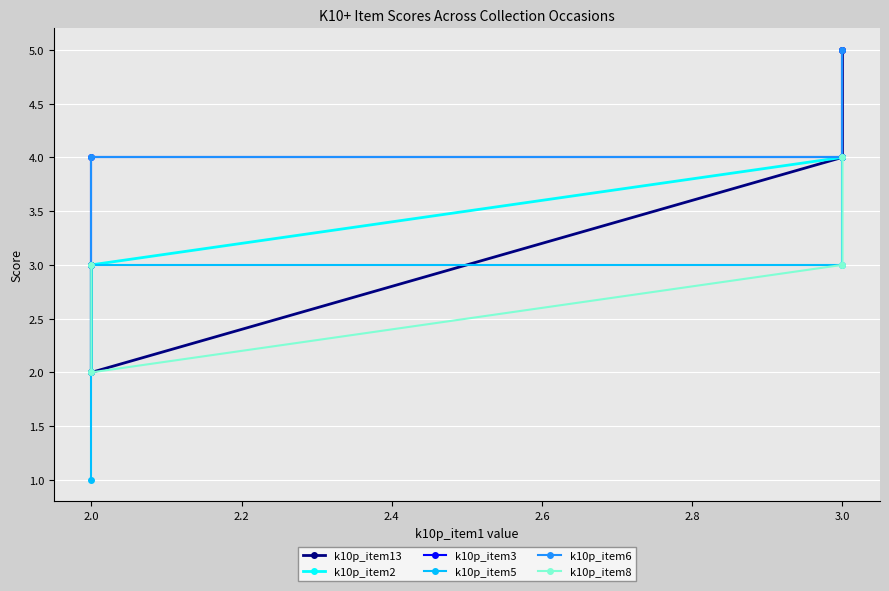

True or false: k10p_item8 and k10p_item3 cross at least once.

False